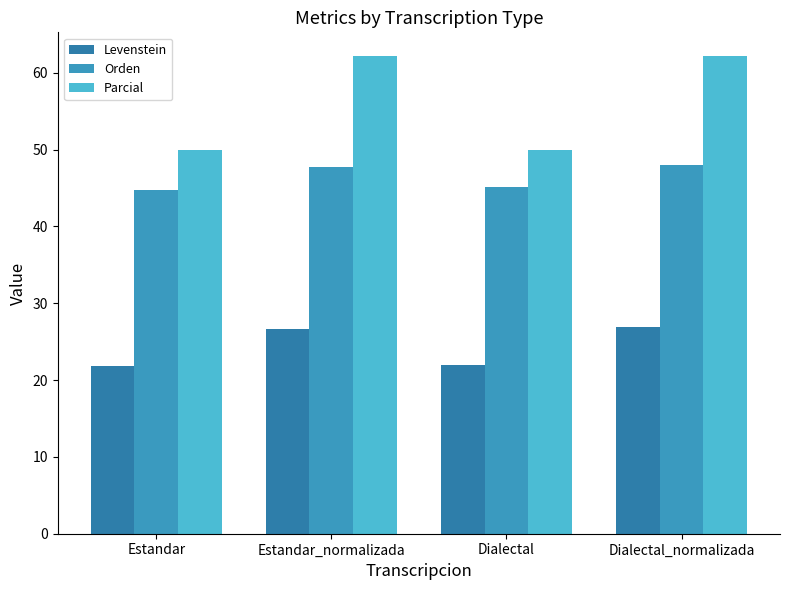

What is the sum of the Orden values at Dialectal and Estandar?

89.9